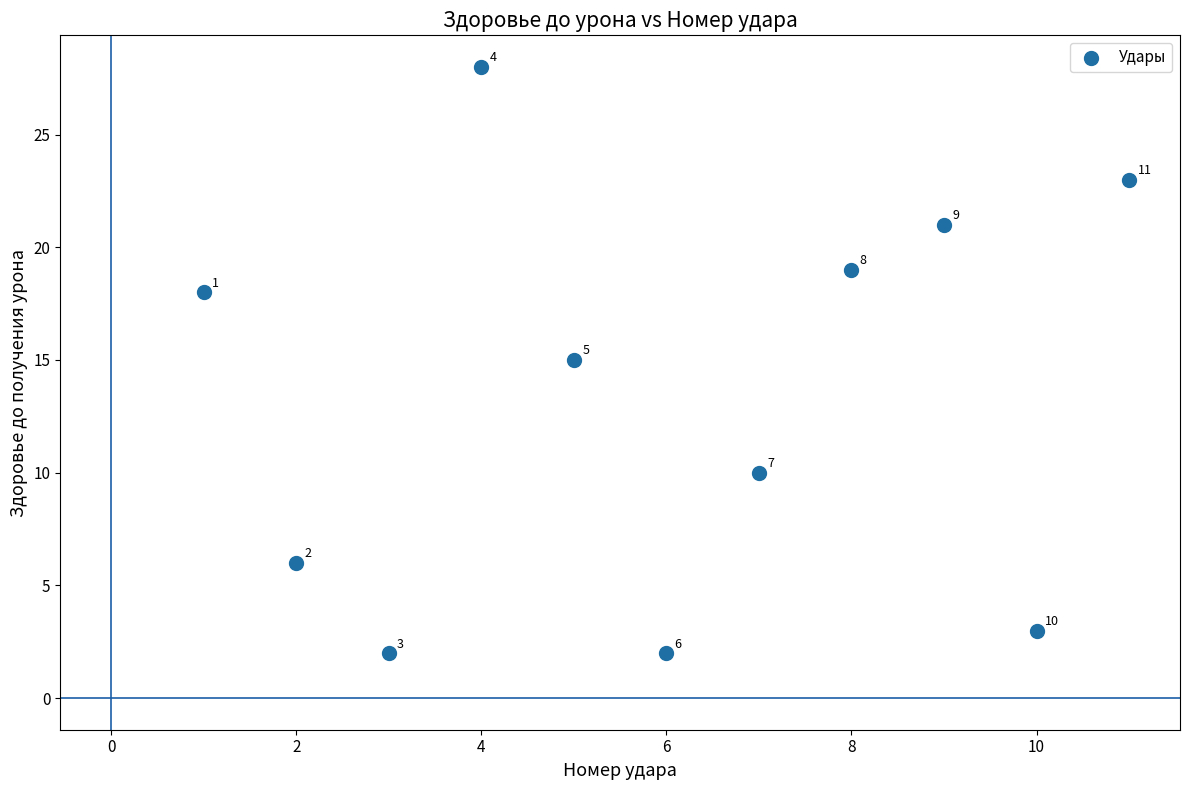

What is the range of Y values (max minus min)?

26